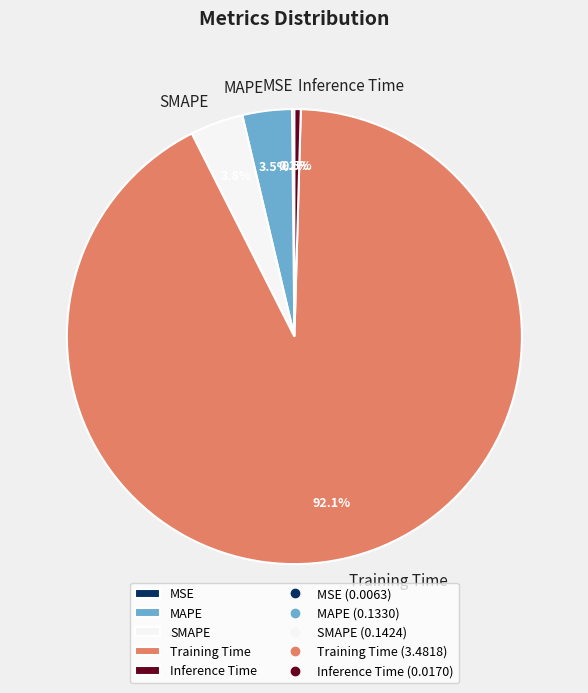

True or false: Training Time accounts for 92% of the total.

True